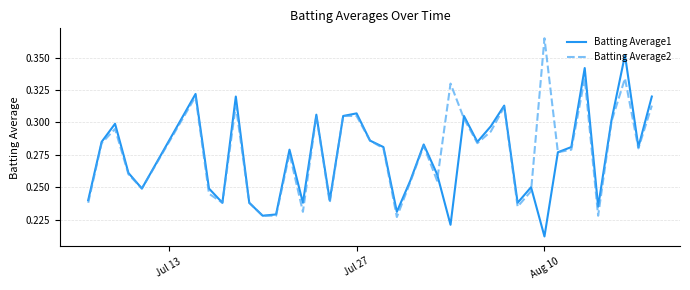

List the series in order of their peak value, highest first.

Batting Average2, Batting Average1